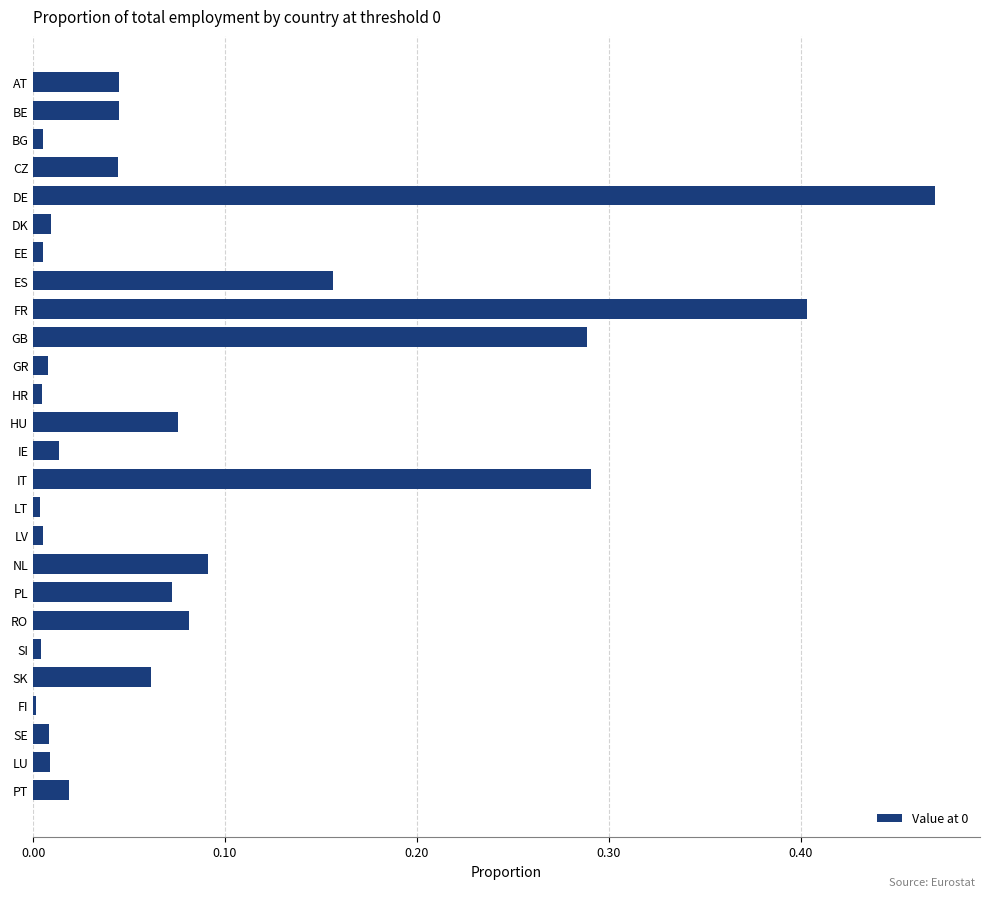

How many bars are there in total?

26